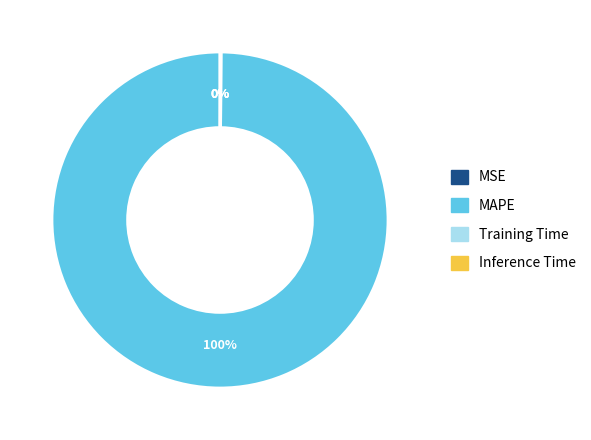

To the nearest percent, what is the difference between the largest and smallest slice percentages?

100%